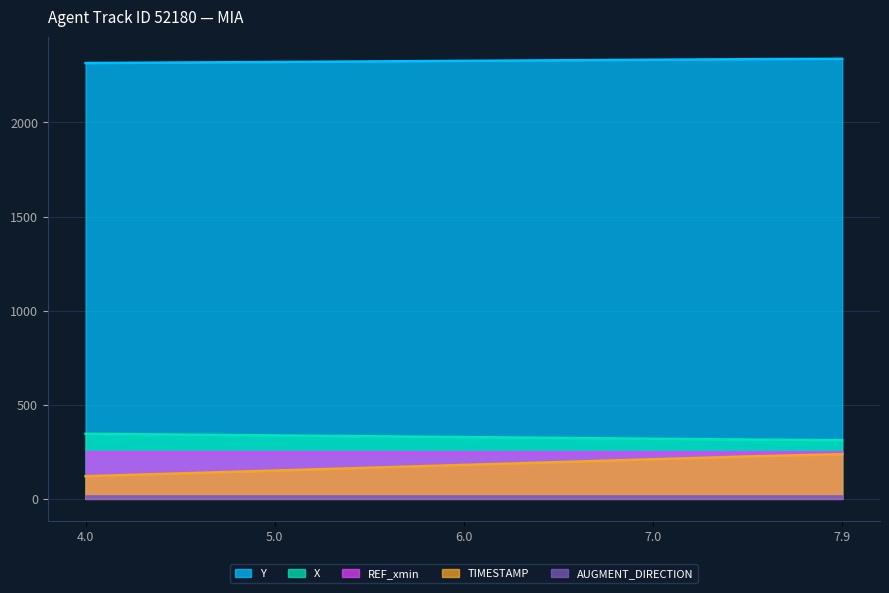

What is the sum of the Y values at 5.5 and 5.0?

4645.9